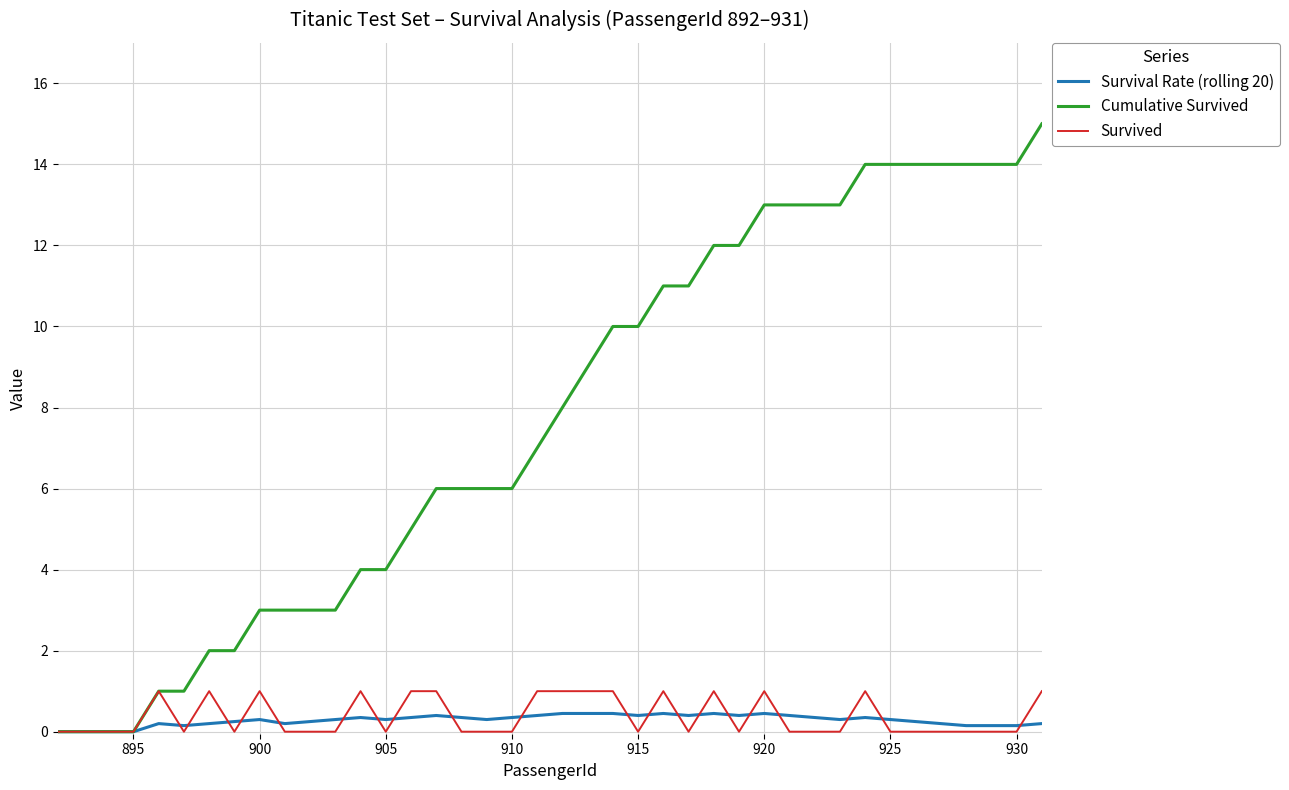

What is the difference between the maximum and minimum values in the Survived series?

1.0